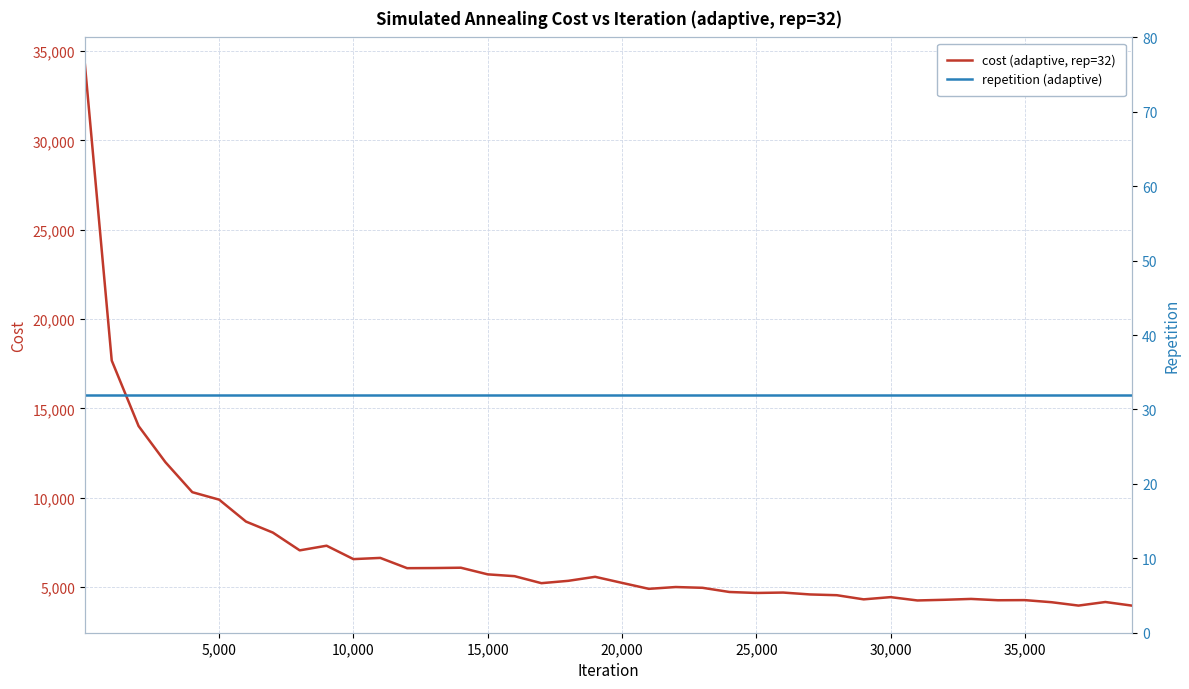

True or false: cost (adaptive, rep=32) and repetition (adaptive) cross at least once.

False